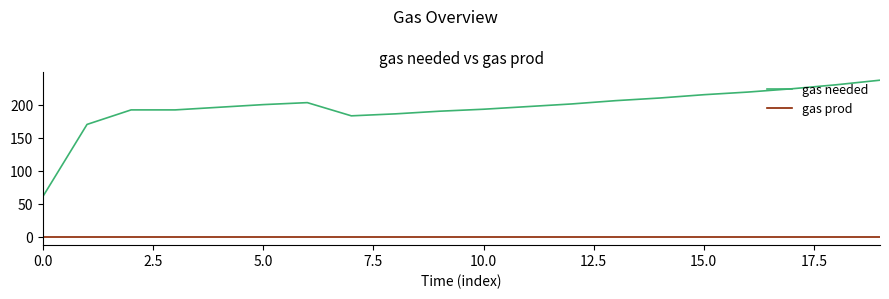

True or false: gas needed and gas prod intersect in this chart.

False